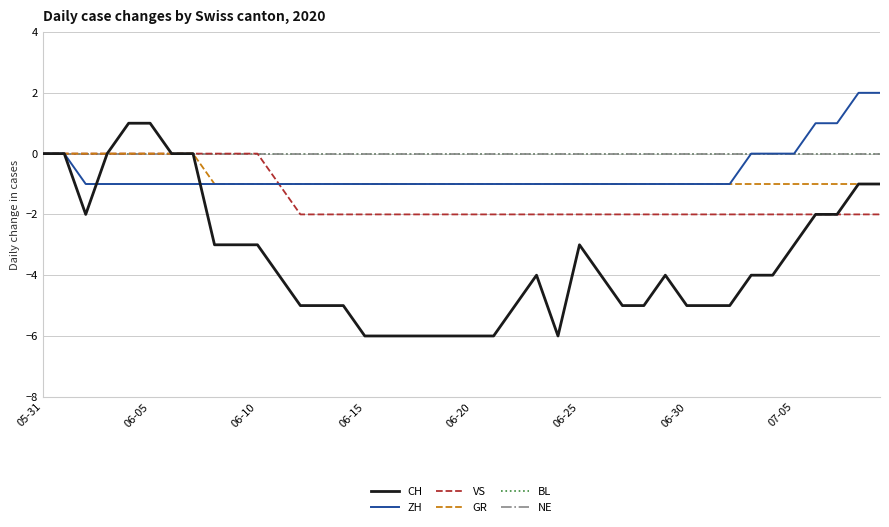

True or false: GR and VS cross at least once.

False